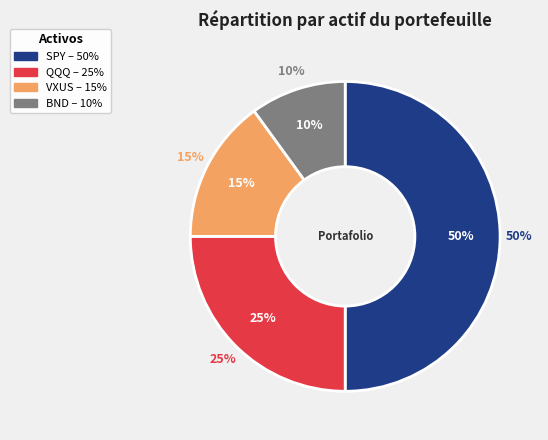

To the nearest percent, what portion does BND represent?

10%